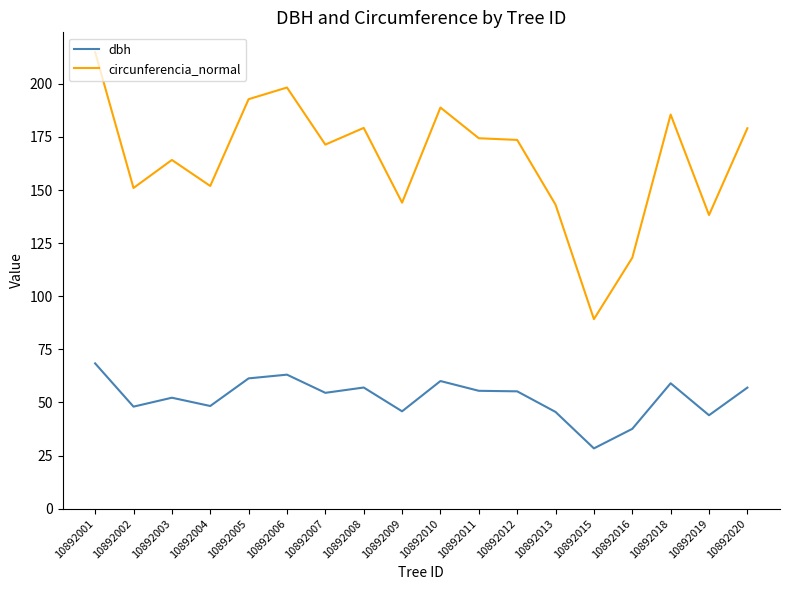

What is the approximate value of circunferencia_normal at 10892006?

198.2